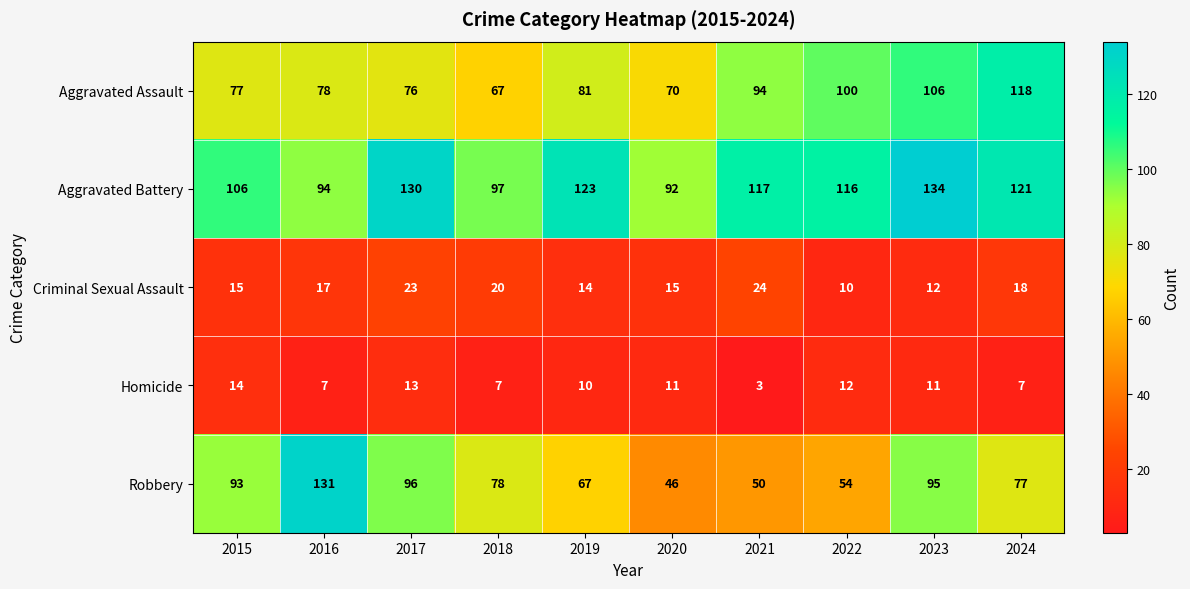

Which series has the widest spread of values?

Robbery